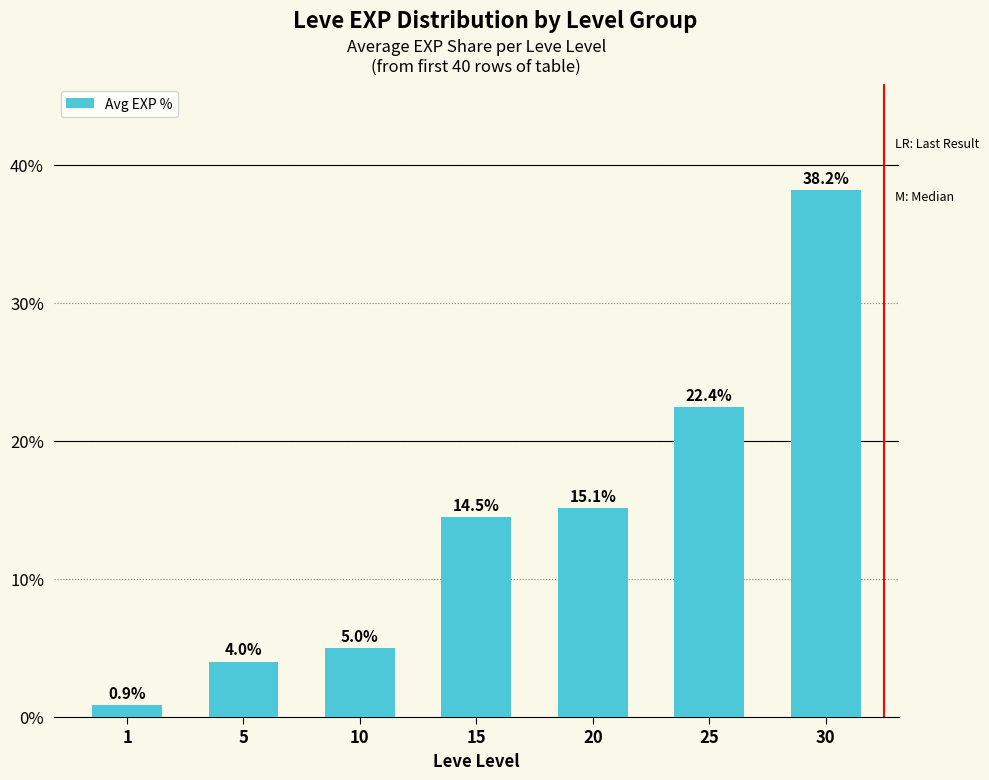

What is the approximate value at 5?

4.0